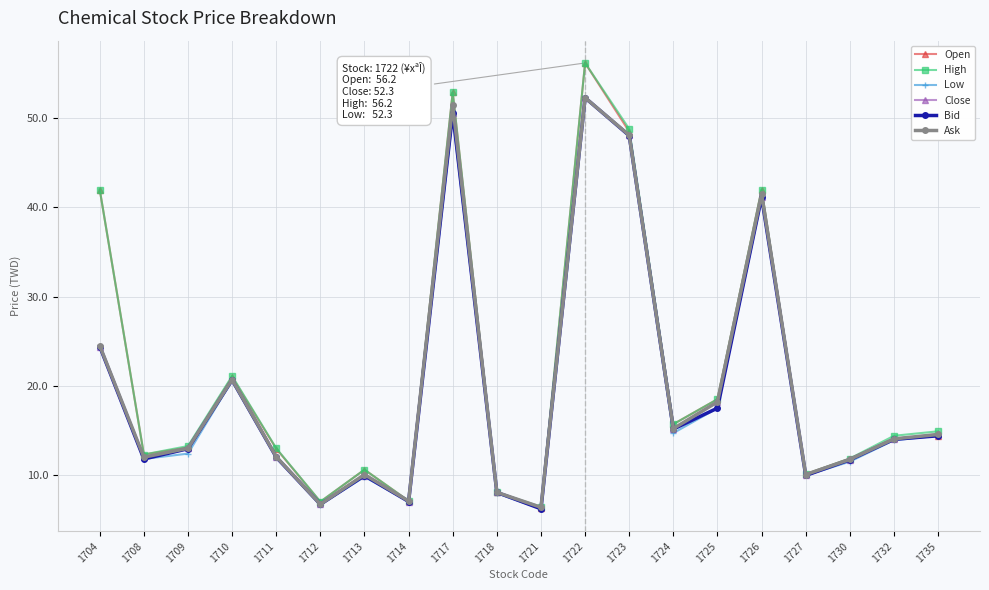

What is the difference between the second highest and second lowest values in the Close series?

43.9